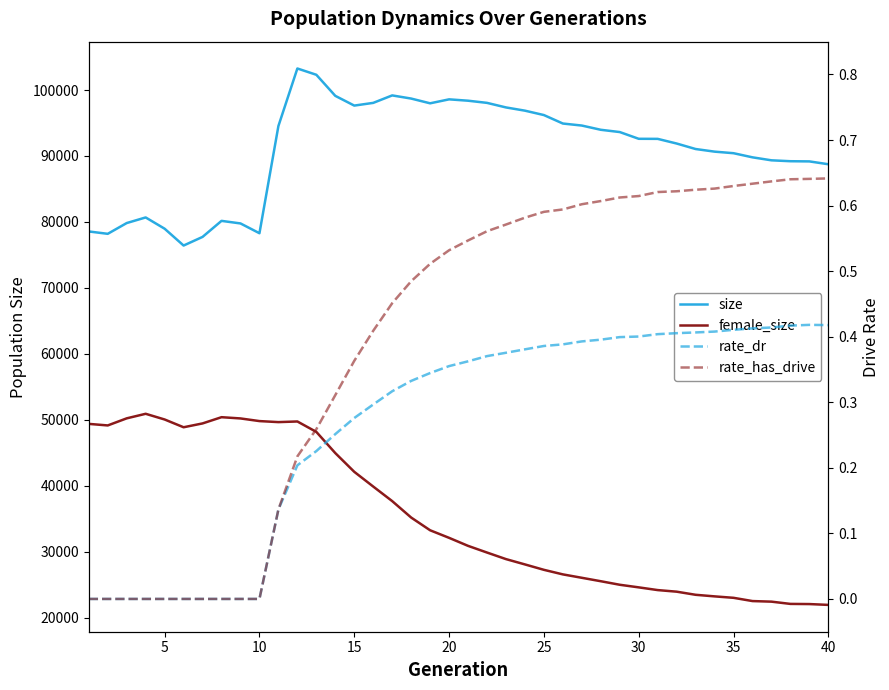

What is the average value of the rate_dr series?

0.3